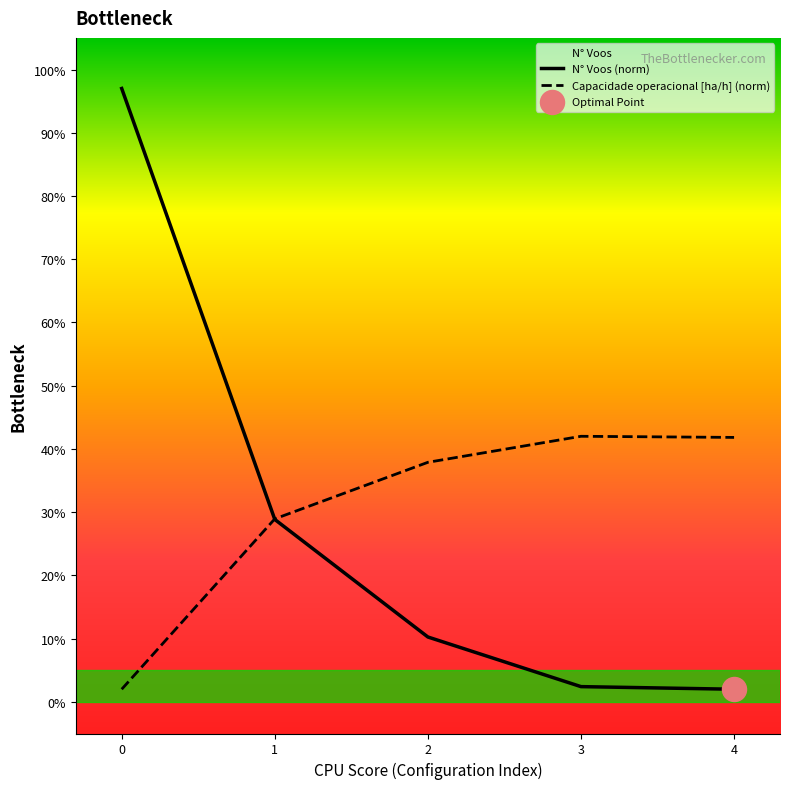

Which series has the widest spread of Y values?

N° Voos (norm)